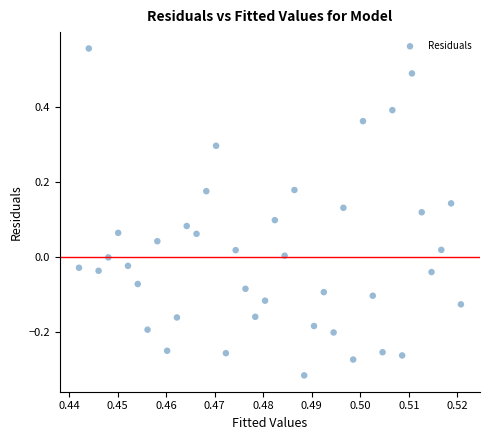

What is the range of Y values (max minus min)?

0.9